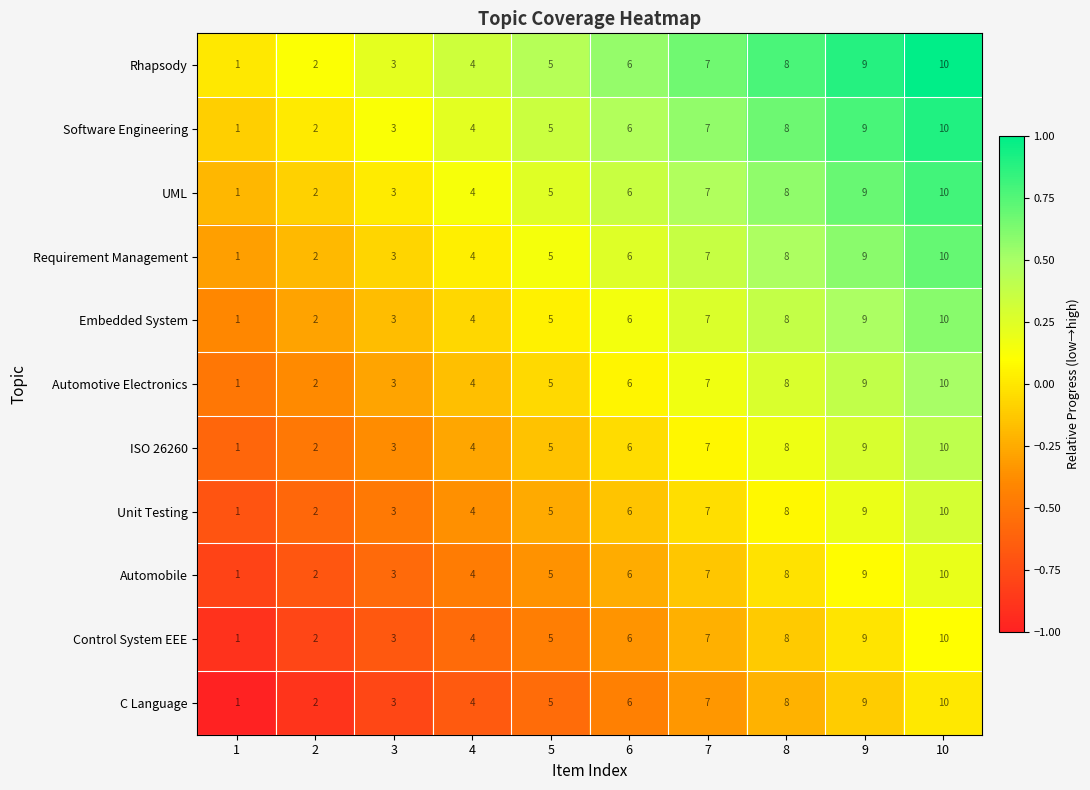

What is the sum of all Software Engineering values?

55